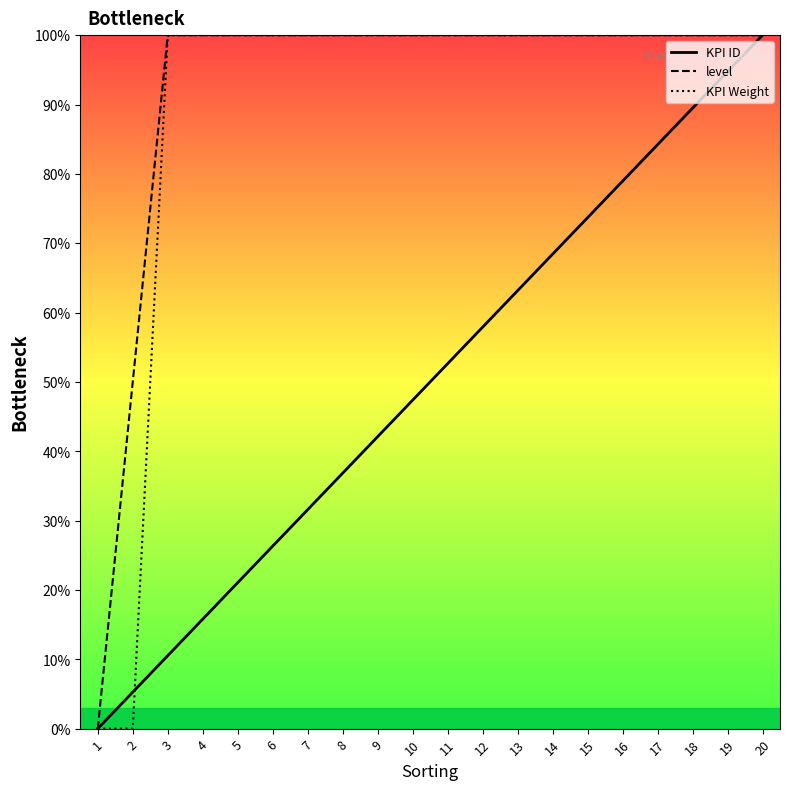

Count the number of data series in this chart.

3